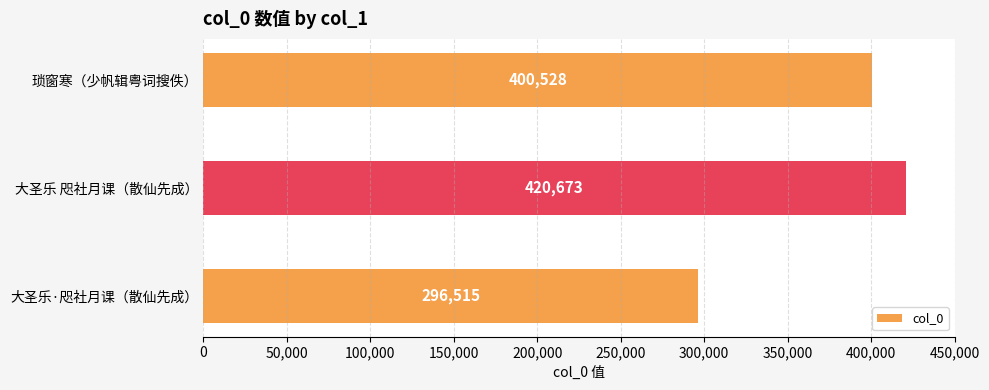

What is the sum of all values?

1117716